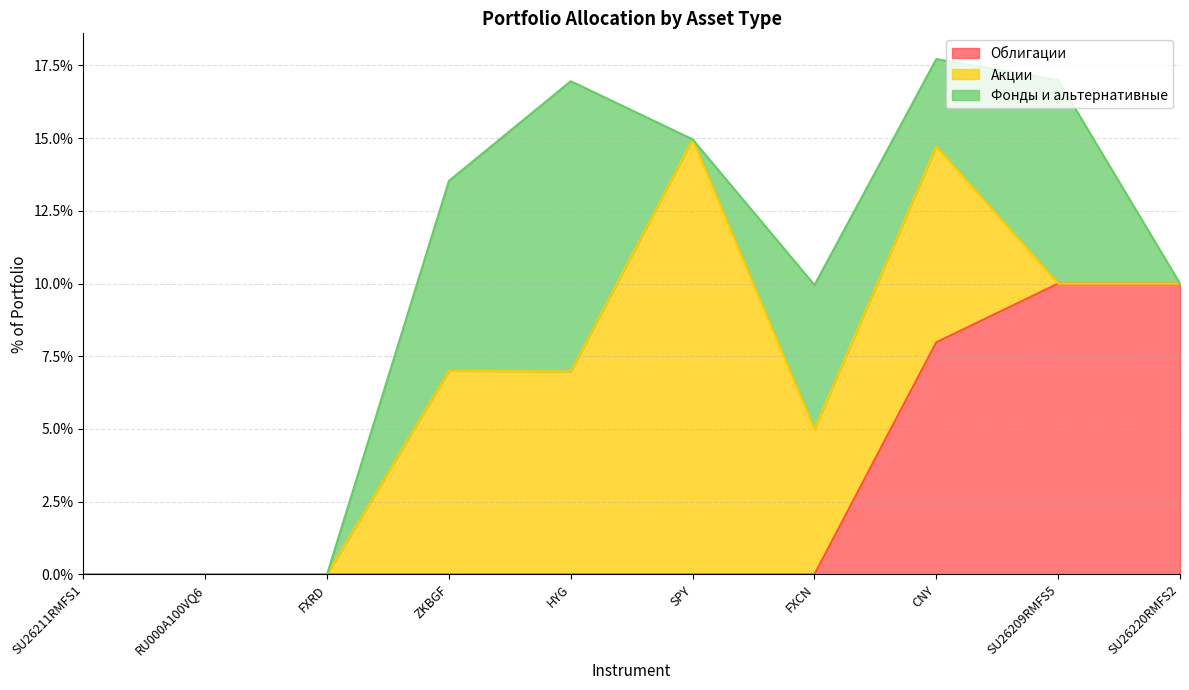

At SU26209RMFS5, list the series in order from largest to smallest.

Облигации, Фонды и альтернативные, Акции